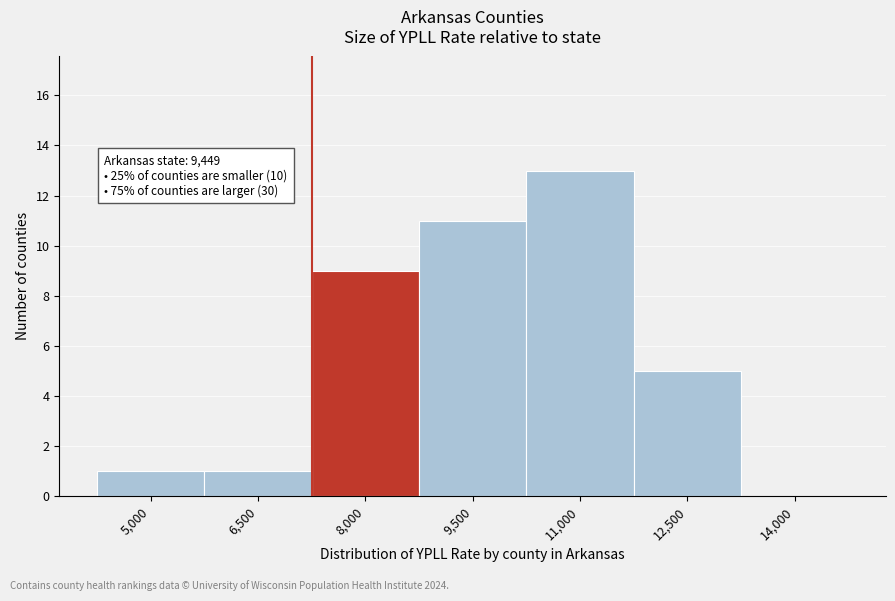

Reading left to right, what are all the values shown in this chart?

5,000=1	6,500=1	8,000=9	9,500=11	11,000=13	12,500=5	14,000=0